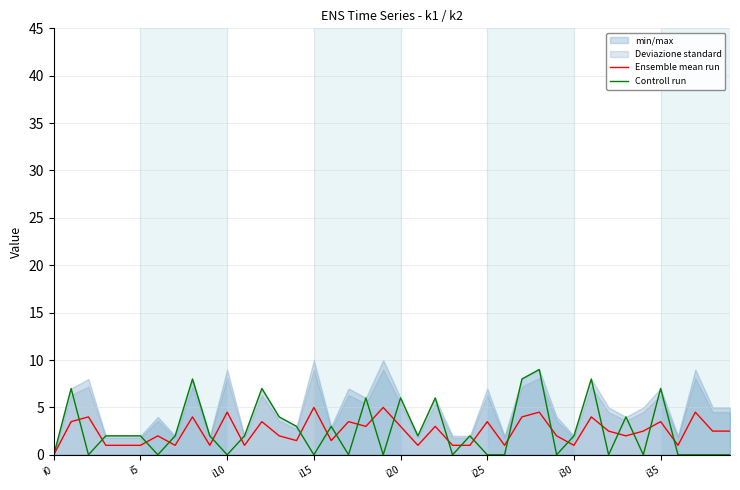

Which series has the widest spread of values?

Controll run